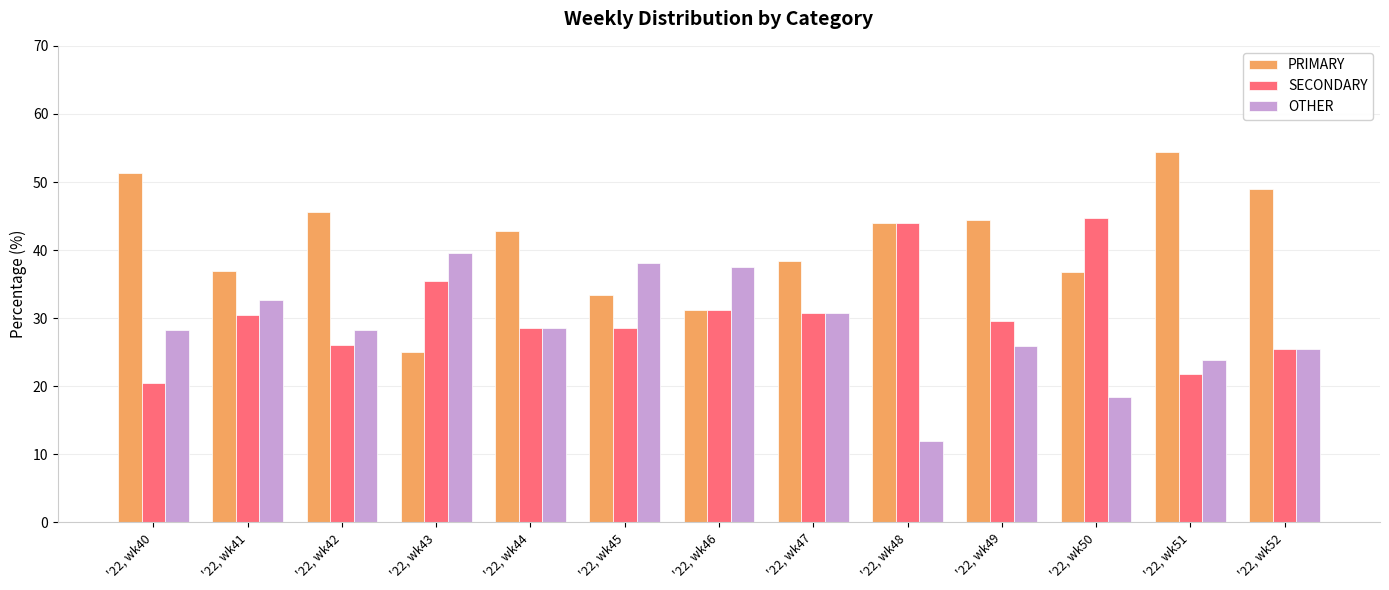

Is the value of PRIMARY at '22, wk50 greater than the value of OTHER at '22, wk52?

Yes